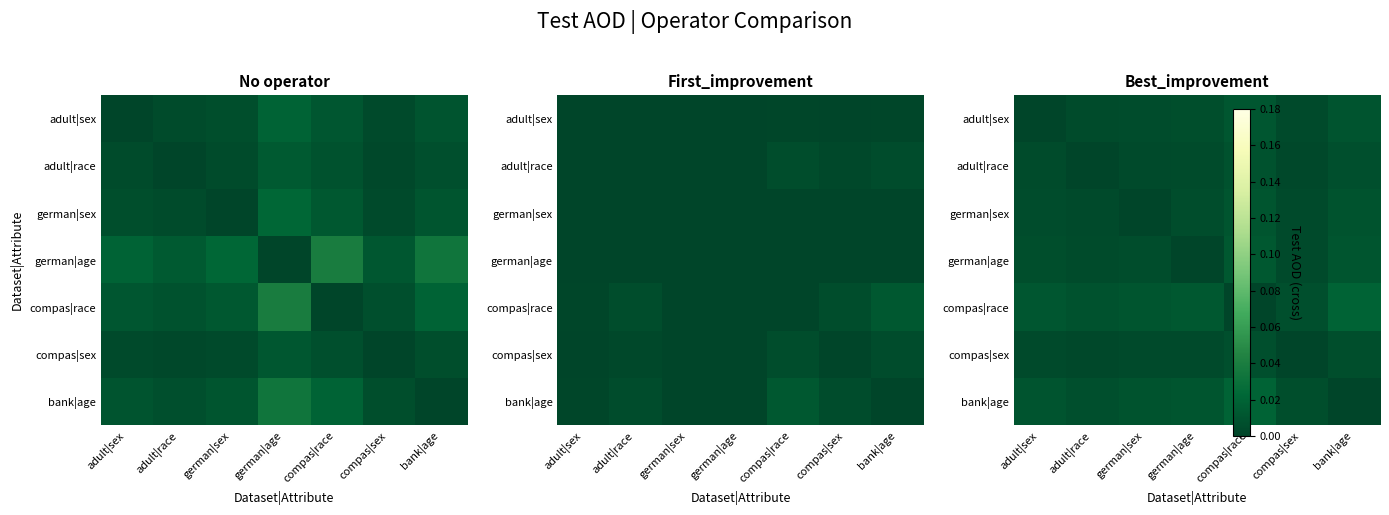

How many values in adult|race are above zero?

6